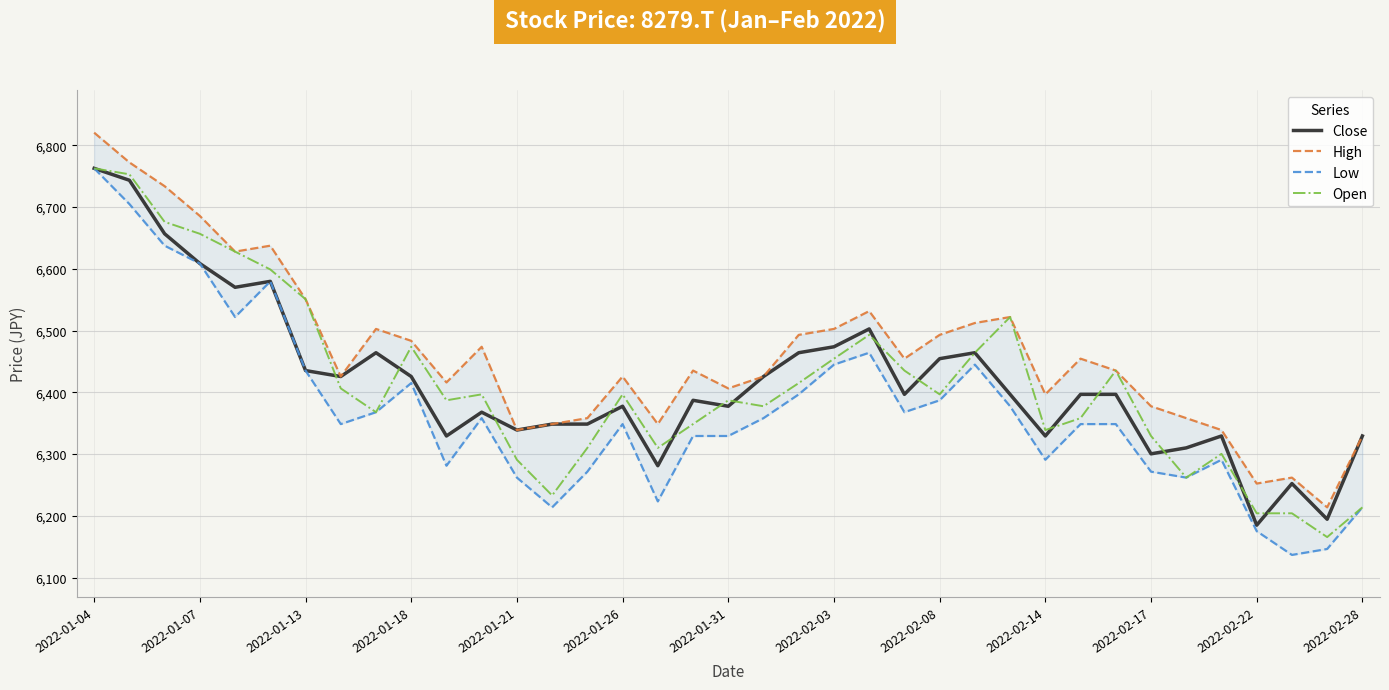

The Open series shows 6329.3 at 2022-02-17. True or false?

True